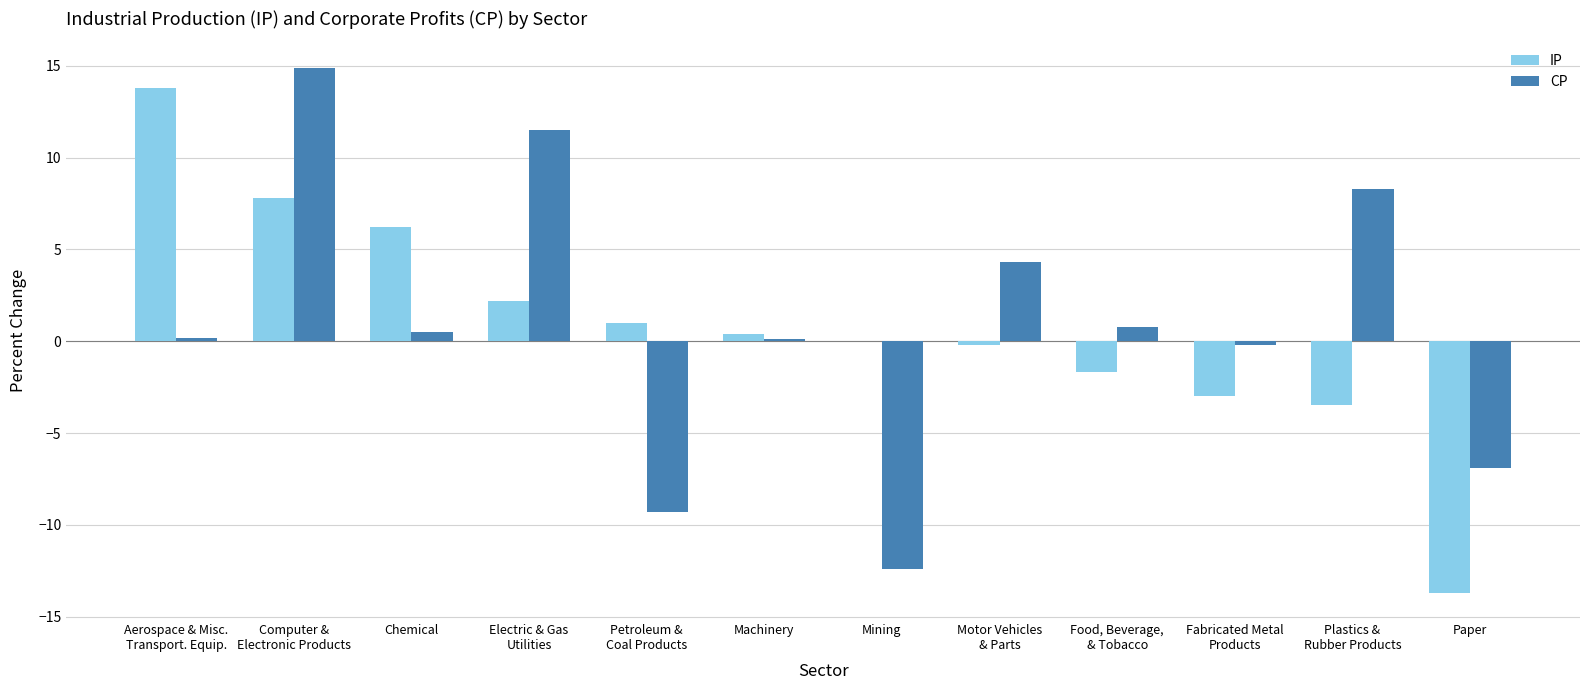

What is the total value across all series at Fabricated Metal
Products?

-3.2